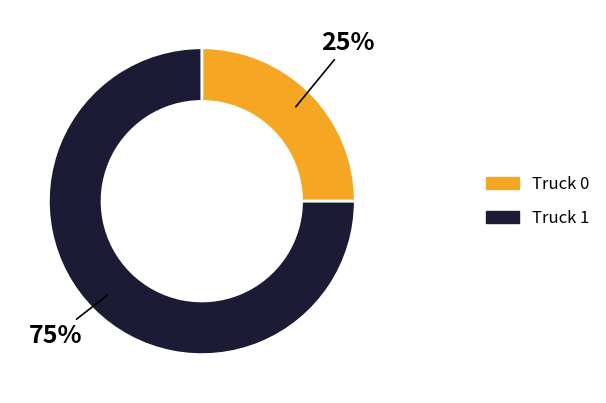

Is the sum of Truck 0 and Truck 1 greater than half?

Yes